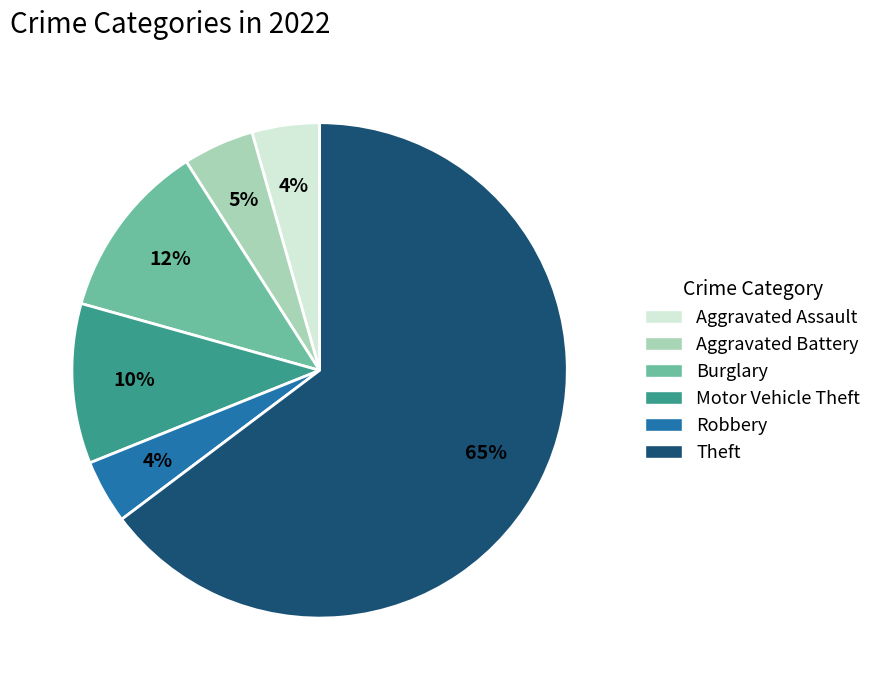

Which has a higher value, Burglary or Motor Vehicle Theft?

Burglary